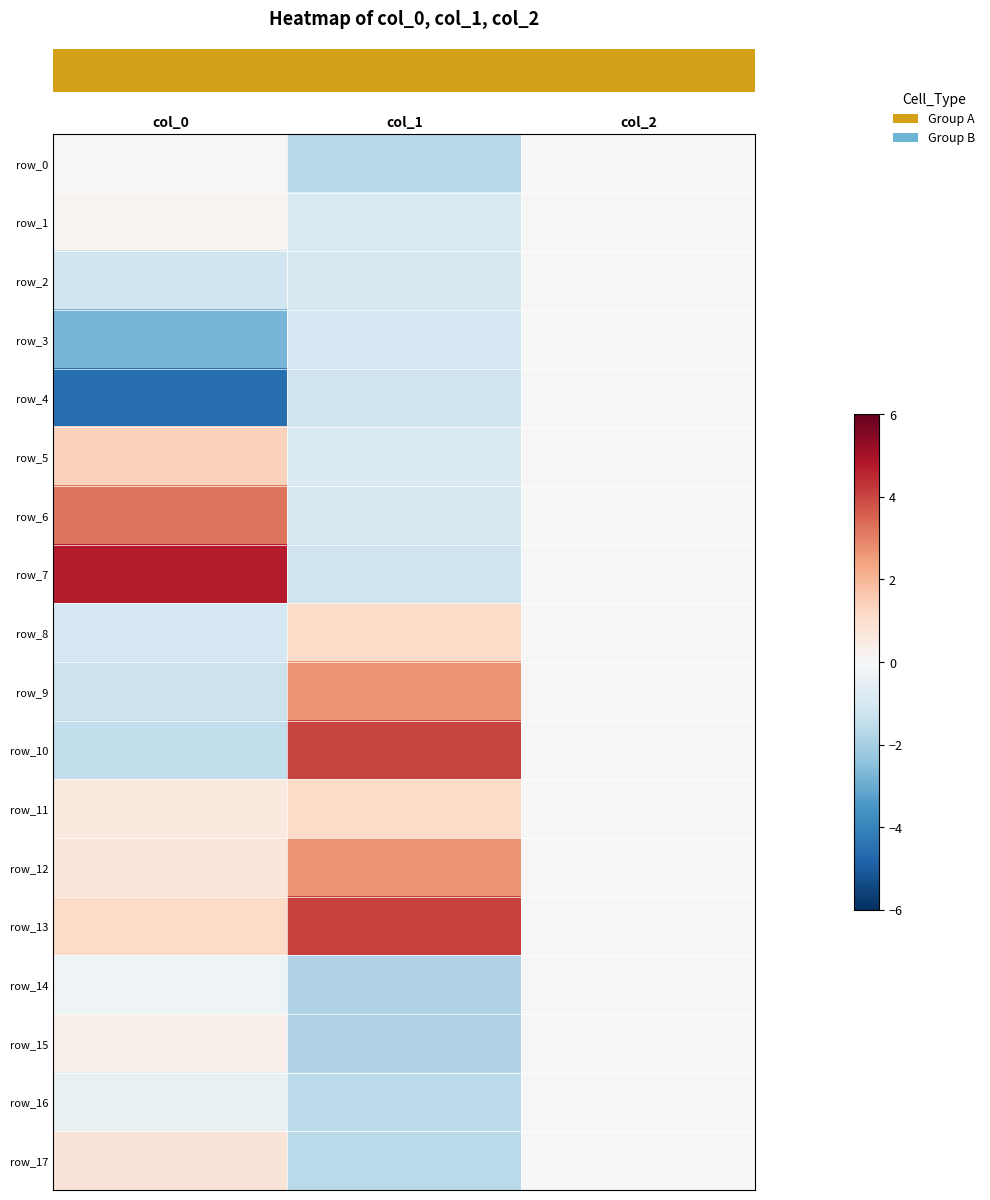

The value of row_5 at col_1 is -0.9. True or false?

True